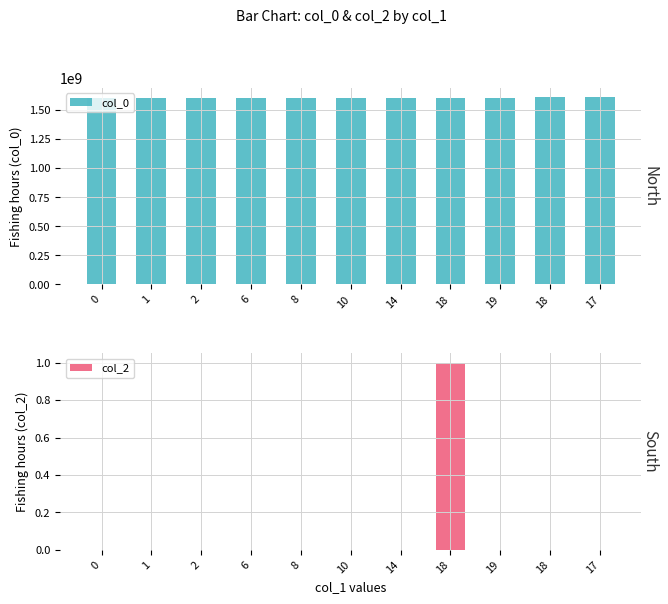

Which label corresponds to the largest value in the chart?

17